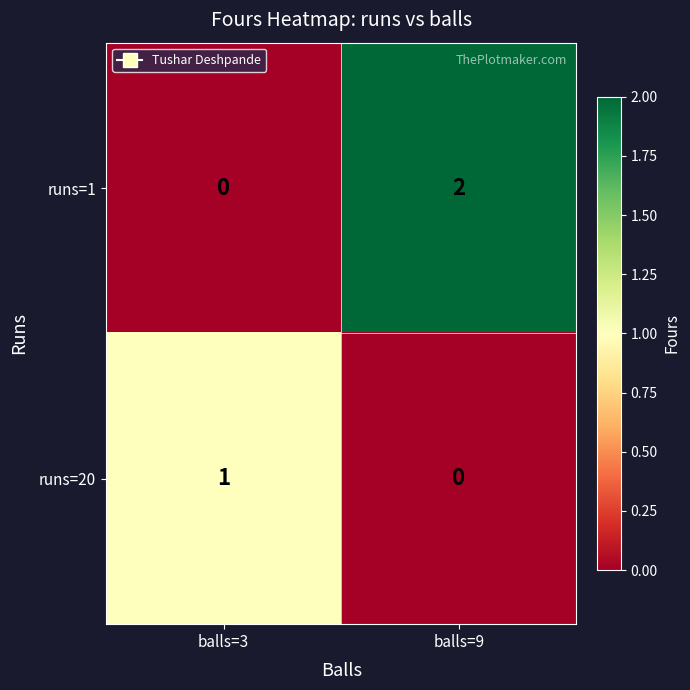

Which series has the largest total across all categories?

runs=1